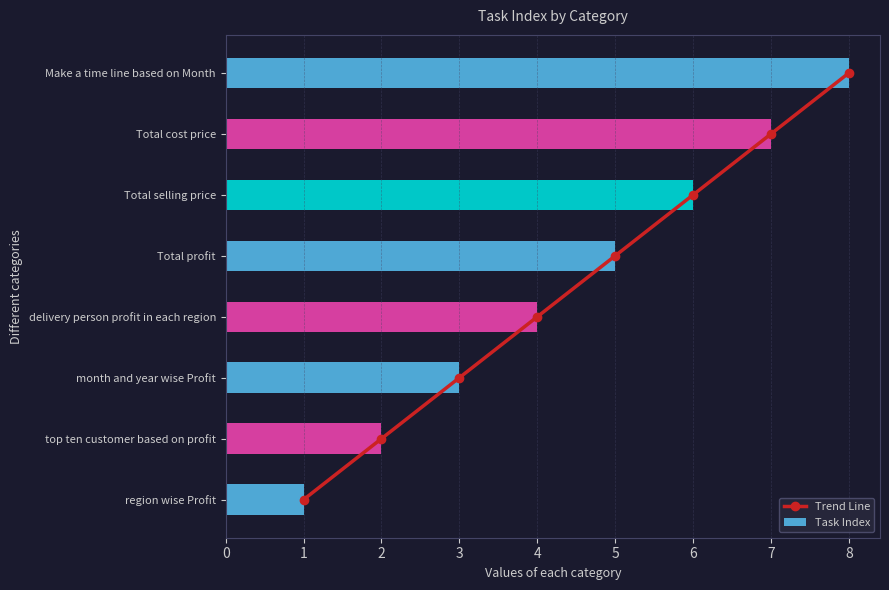

What is the average value of the Task Index series?

4